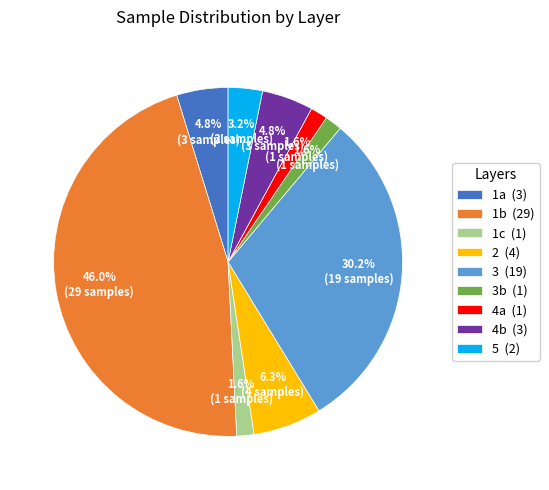

Combined, do 3 (19) and 1a (3) account for over 50%?

No